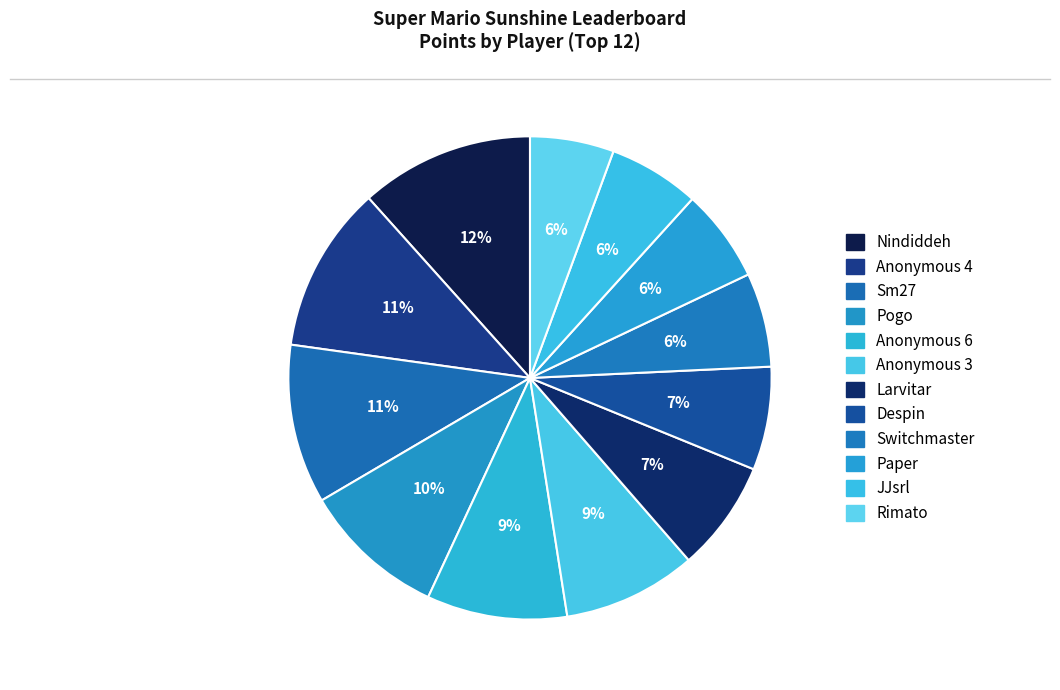

Count the number of slices in the pie.

12